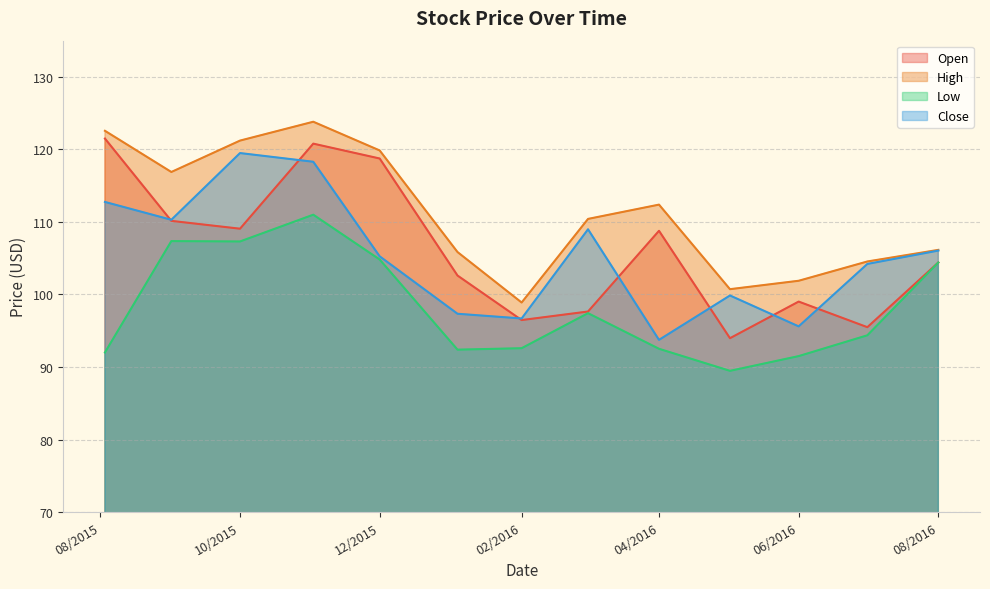

What is the label of the 8th point from the left?

3/1/2016